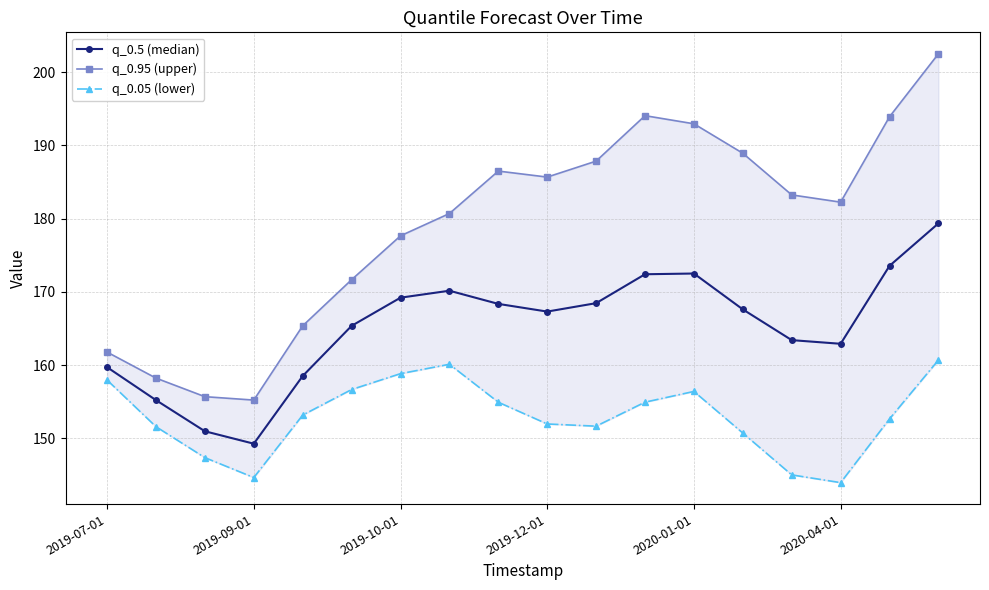

The value of q_0.5 (median) at 2019-10-01 is 287.0. True or false?

False